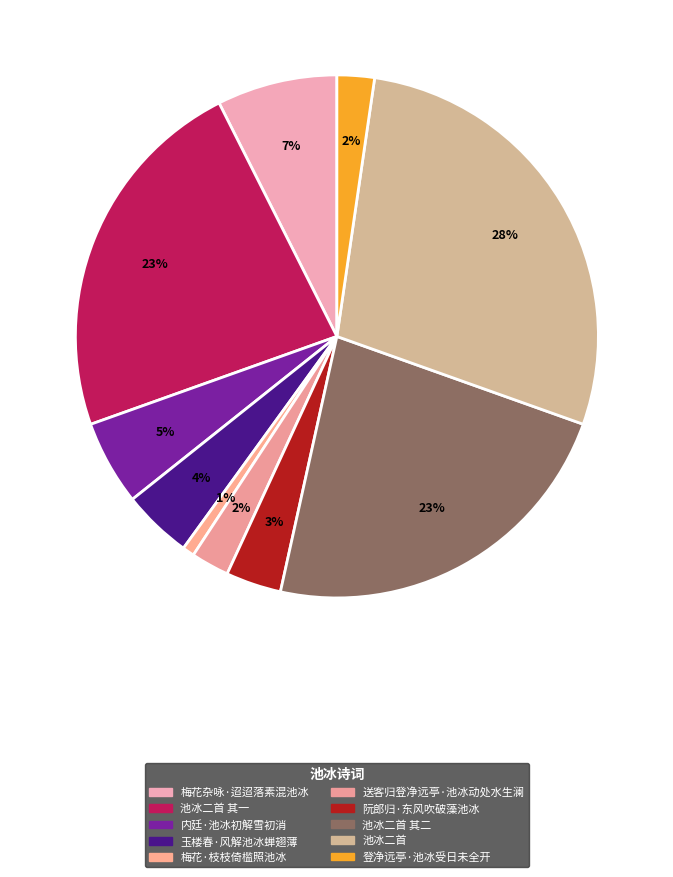

Rank the categories by value from highest to lowest.

池冰二首, 池冰二首 其一, 池冰二首 其二, 梅花杂咏·迢迢落素混池冰, 内廷·池冰初解雪初消, 玉楼春·风解池冰蝉翅薄, 阮郎归·东风吹破藻池冰, 送客归登净远亭·池冰动处水生澜, 登净远亭·池冰受日未全开, 梅花·枝枝倚槛照池冰